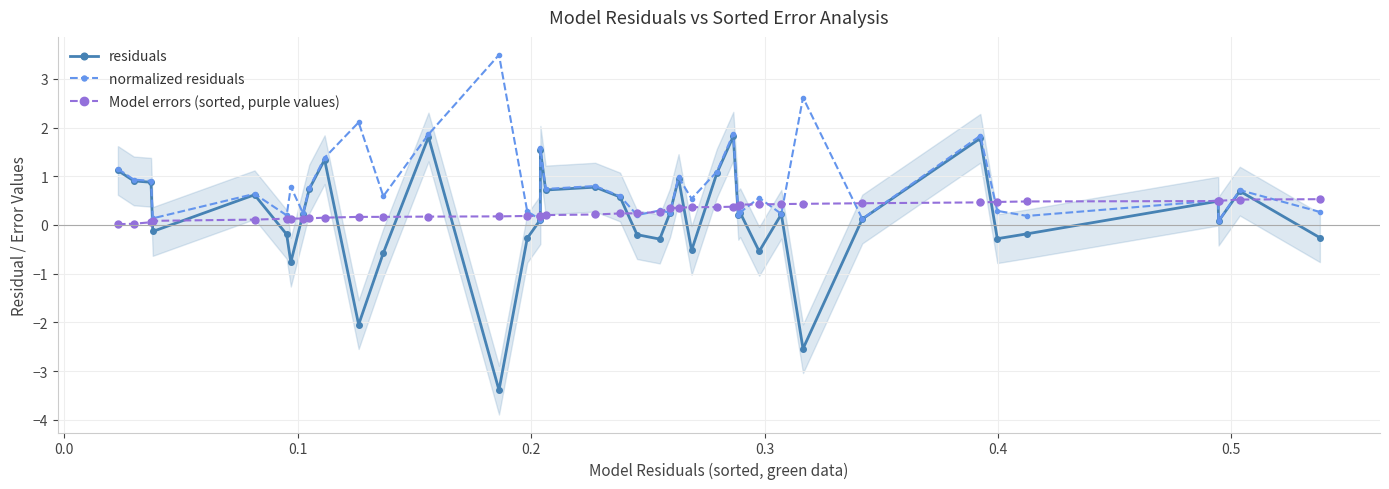

What is the average value of the residuals series?

0.2